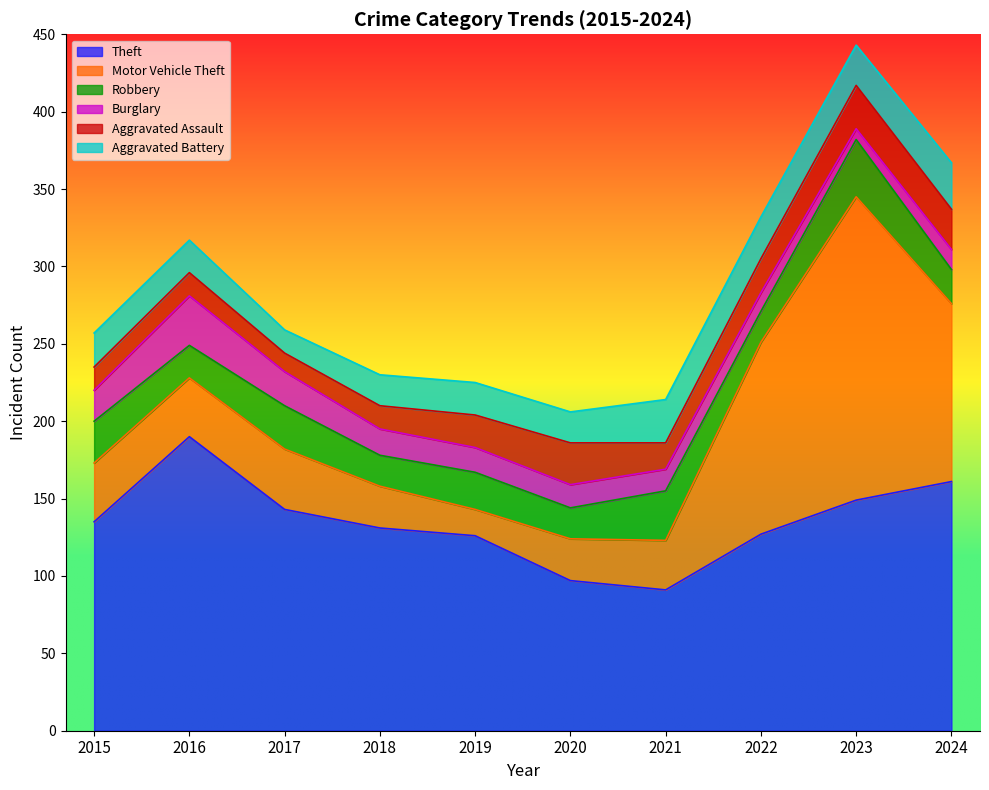

At how many categories does at least one series exceed 91?

9